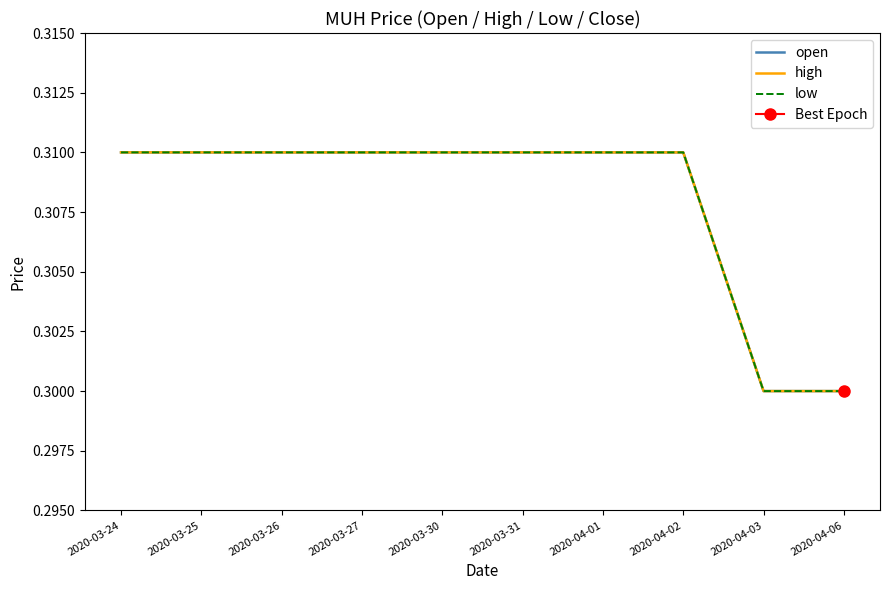

At which label is open closest to 0?

2020-04-03